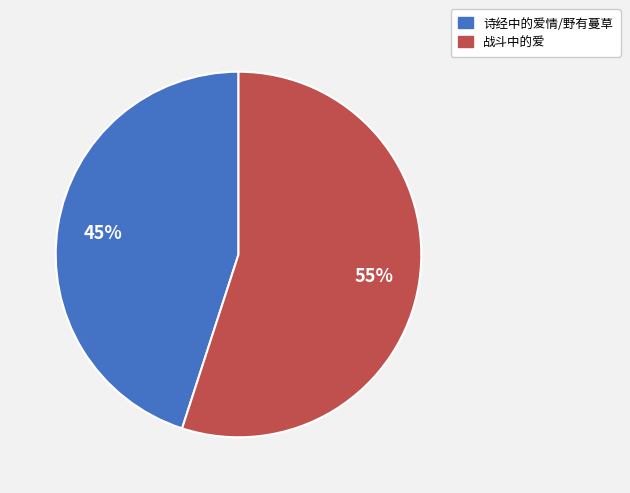

Do 战斗中的爱 and 诗经中的爱情/野有蔓草 together represent more than half of the pie?

Yes